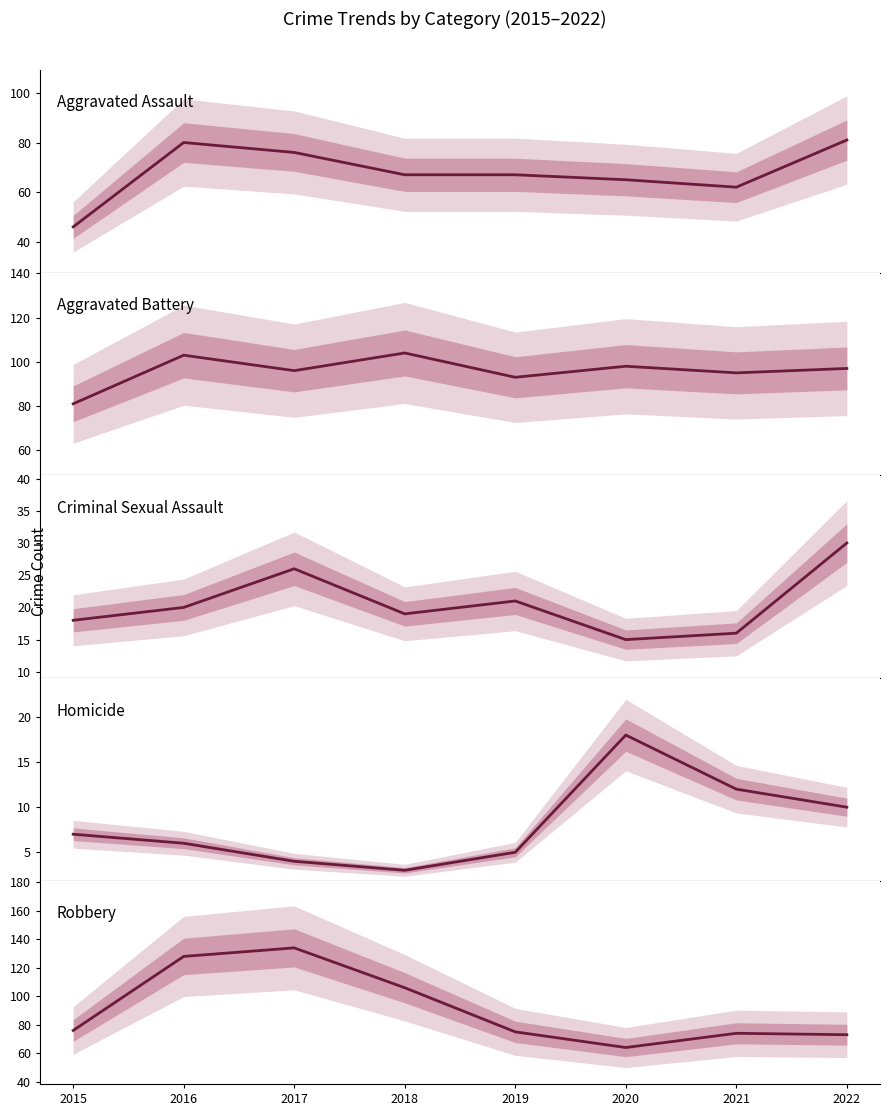

What are all the series names shown in the legend?

Aggravated Assault, Aggravated Battery, Criminal Sexual Assault, Homicide, Robbery